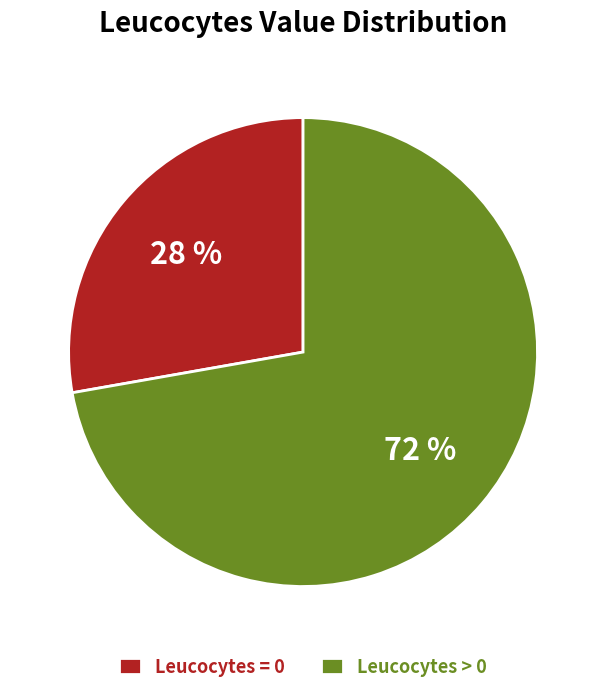

True or false: Leucocytes = 0 accounts for 19% of the total.

False